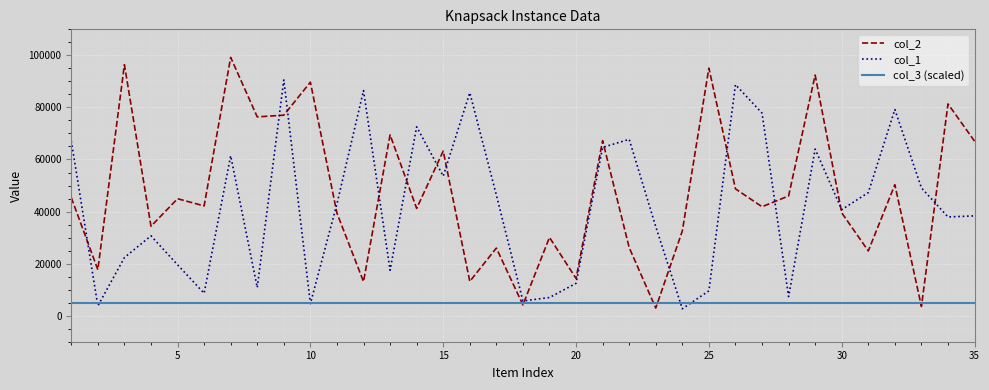

Rank the series by their maximum value, from highest to lowest.

col_2, col_1, col_3 (scaled)